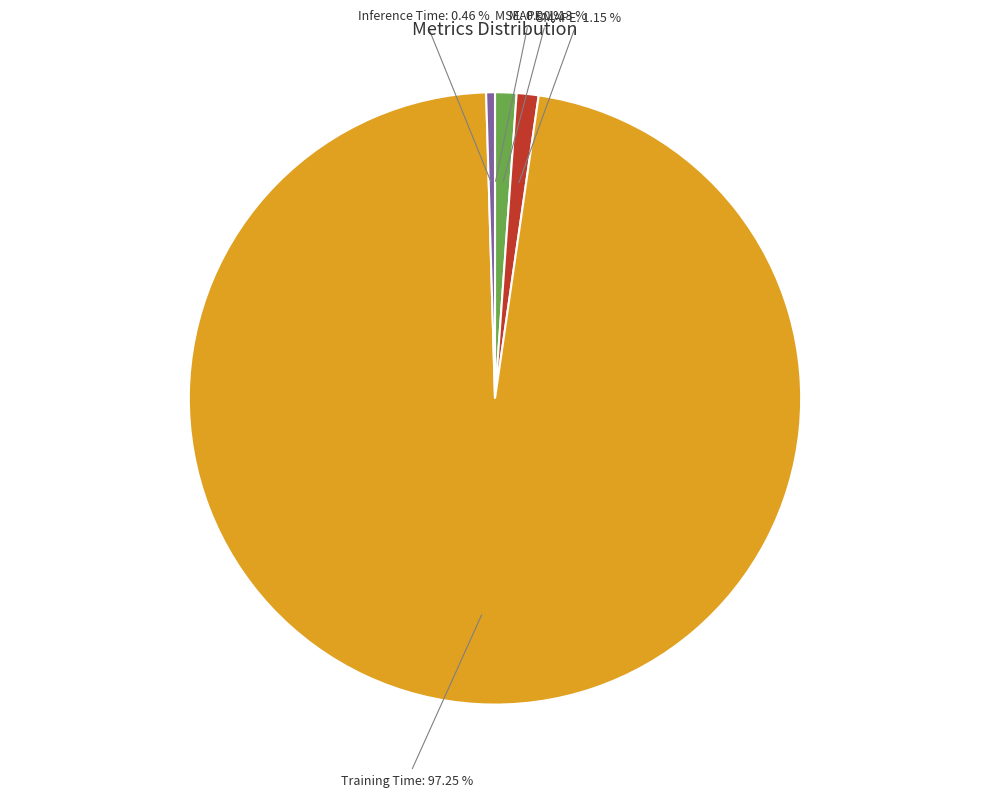

Does any single category account for the majority?

Yes